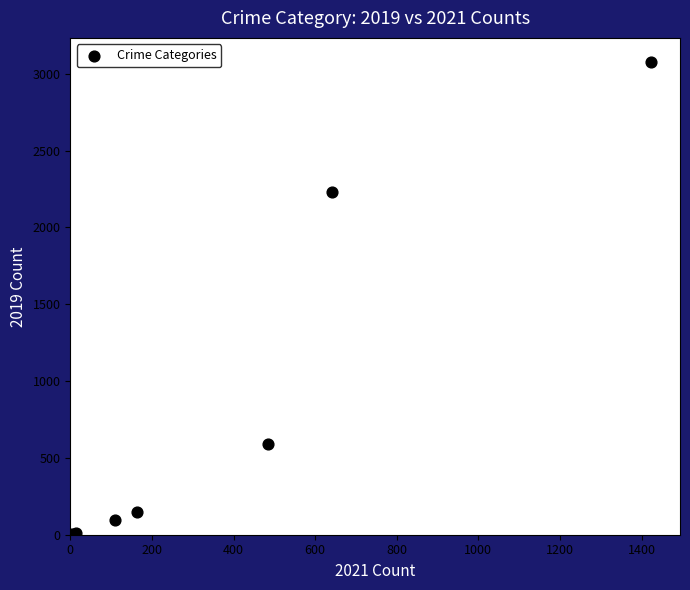

What Y value in the scatter plot is closest to 1540?

2230